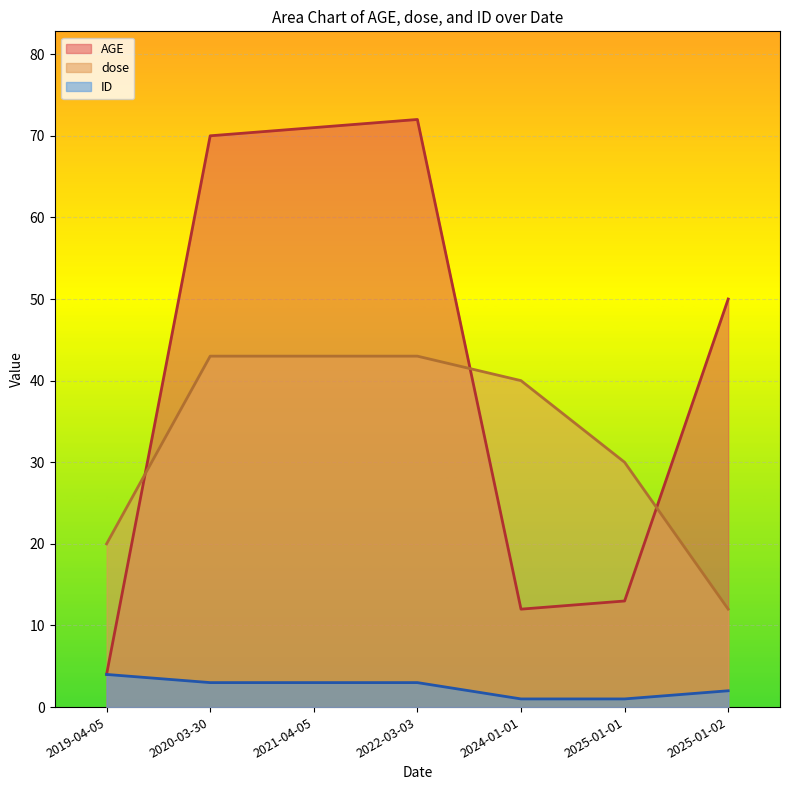

Which series changed the most between 2024-01-01 and 2025-01-01?

dose